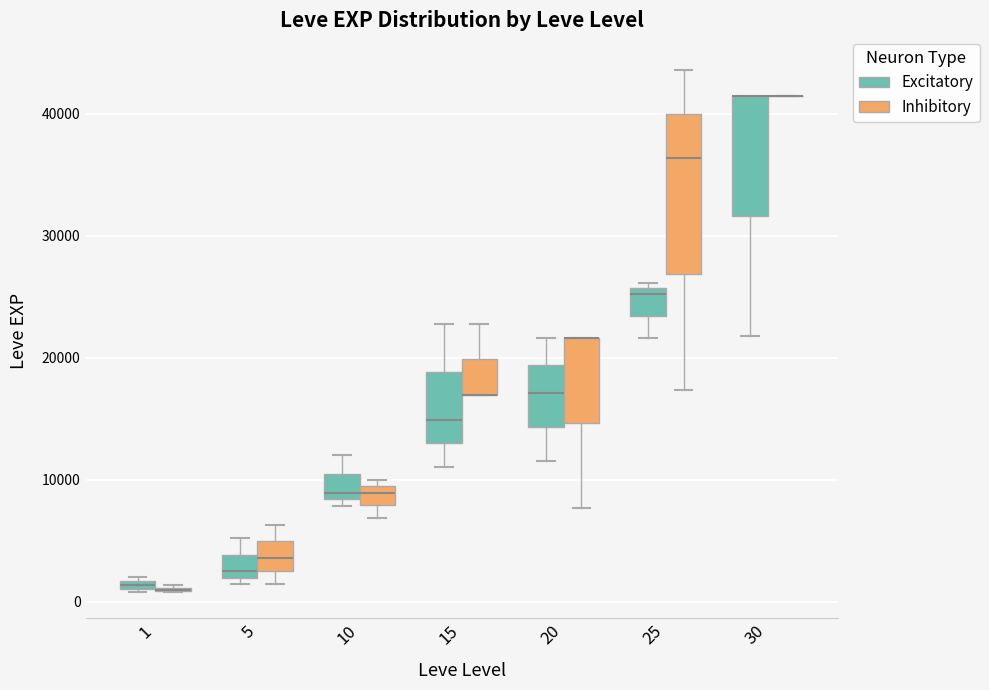

Where is the upper edge of the box for 10 (Excitatory) on the y-axis? The values are not printed on the chart, so give them approximately, as read against the axis.

10000